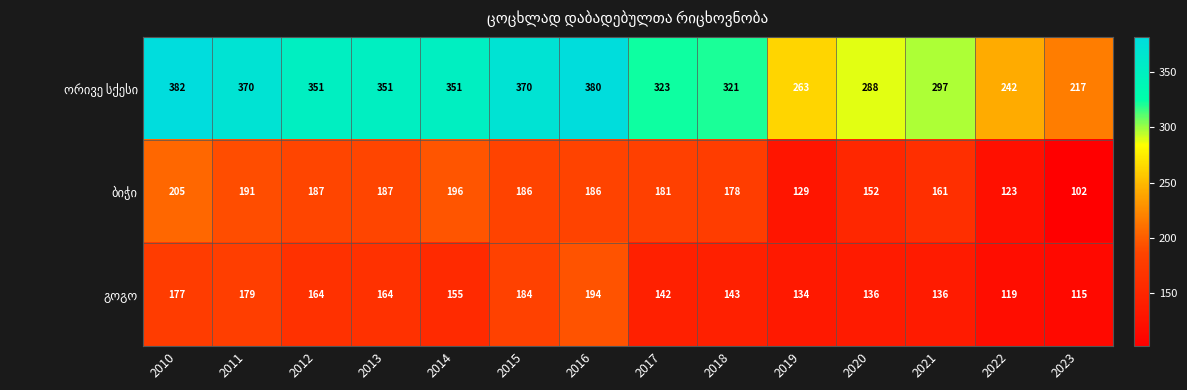

At which category does the chart reach its minimum across all series?

2023